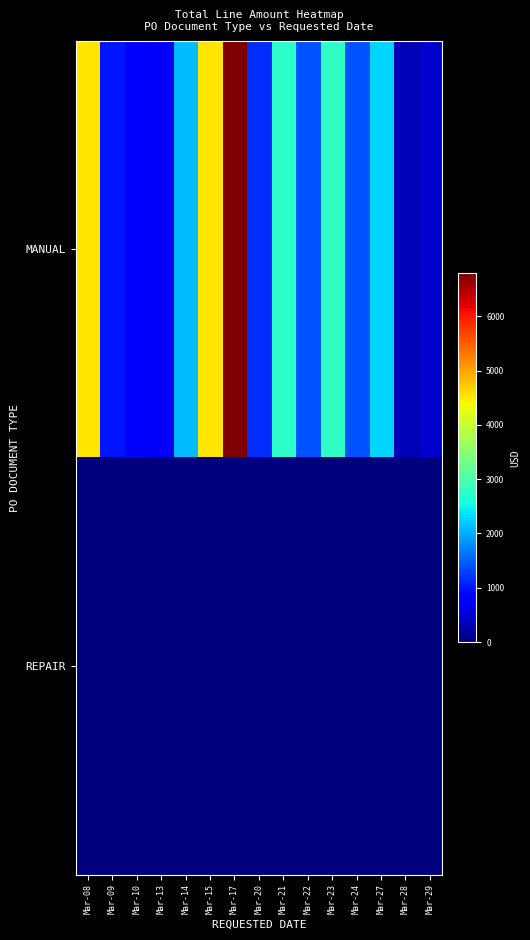

What is the difference between the highest and lowest values at Mar-29?

464